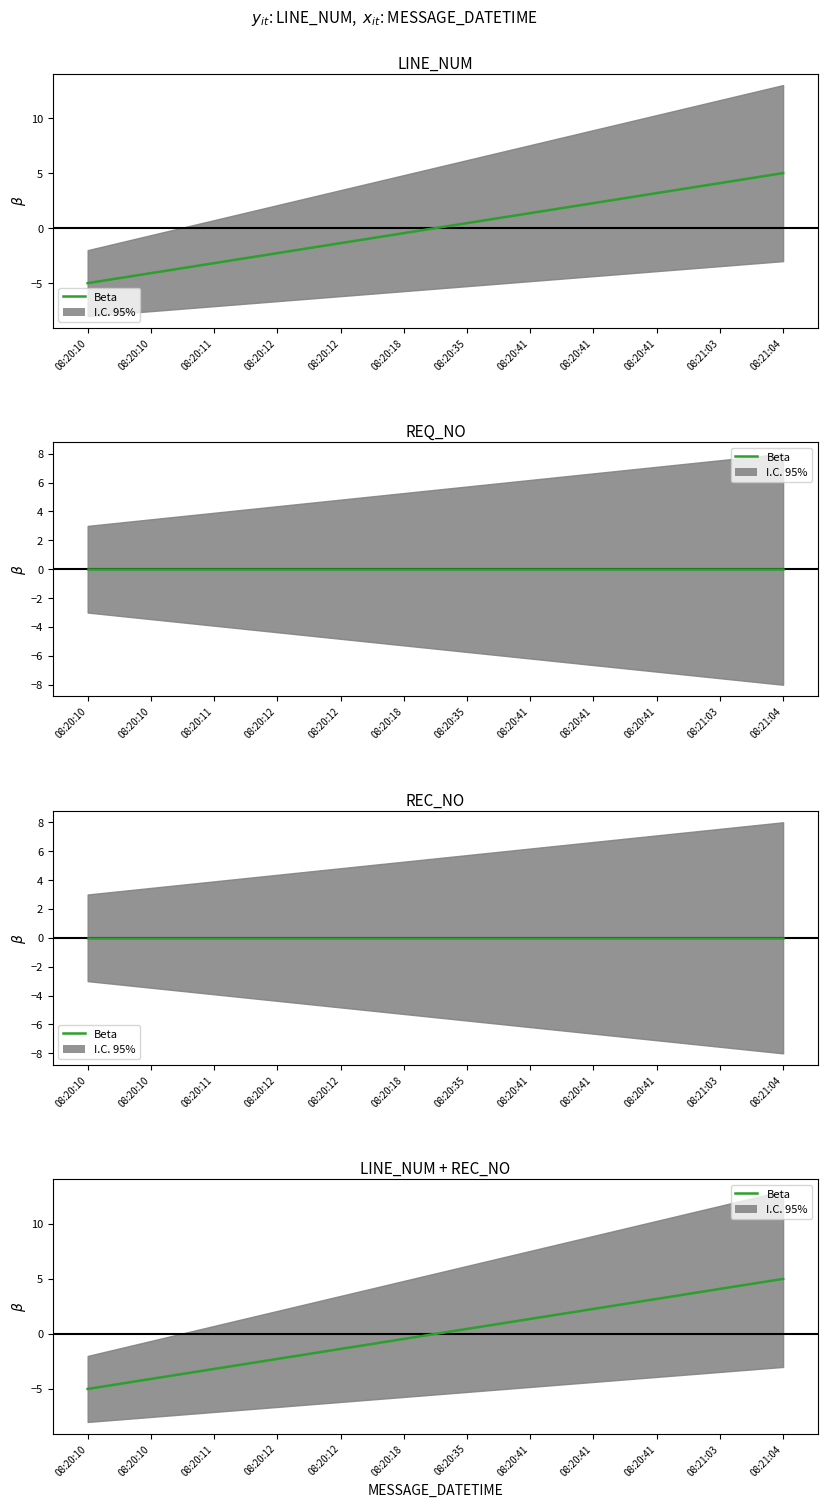

Read the value at 08:20:10.

-5.0